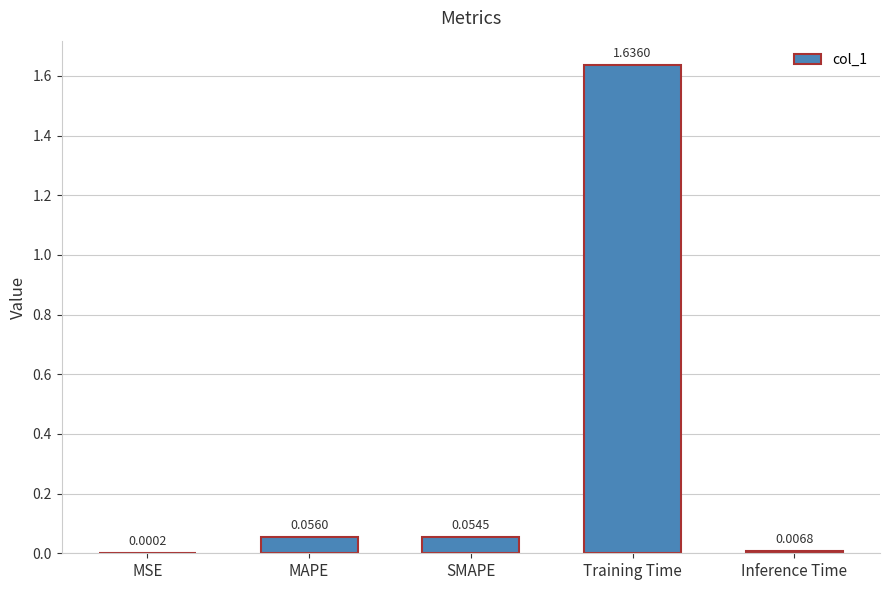

What is the change in value from MSE to MAPE?

+0.1